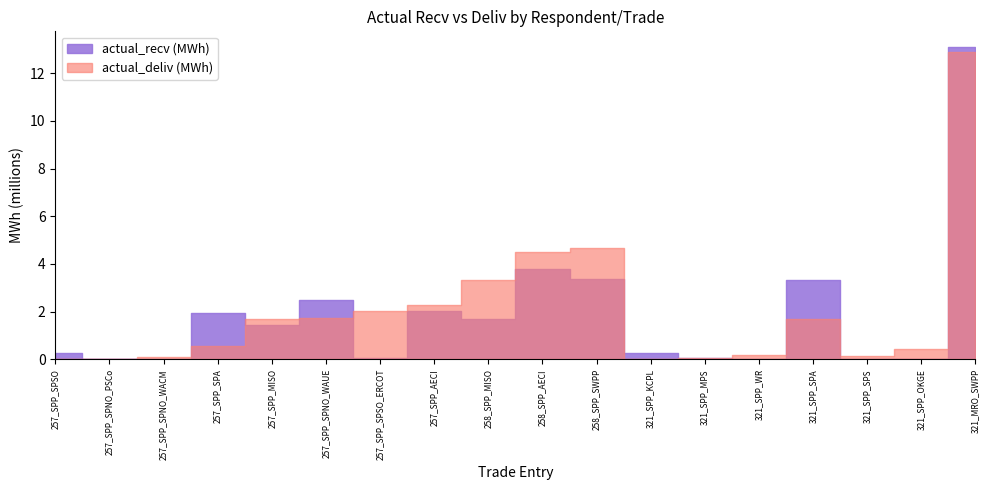

Rank the categories by actual_recv (MWh) value from lowest to highest.

321_SPP_SPS, 257_SPP_SPNO_WACM, 321_SPP_WR, 321_SPP_OKGE, 257_SPP_SPNO_PSCo, 257_SPP_SPSO_ERCOT, 321_SPP_MPS, 257_SPP_SPSO, 321_SPP_KCPL, 257_SPP_MISO, 258_SPP_MISO, 257_SPP_SPA, 257_SPP_AECI, 257_SPP_SPNO_WAUE, 321_SPP_SPA, 258_SPP_SWPP, 258_SPP_AECI, 321_MRO_SWPP